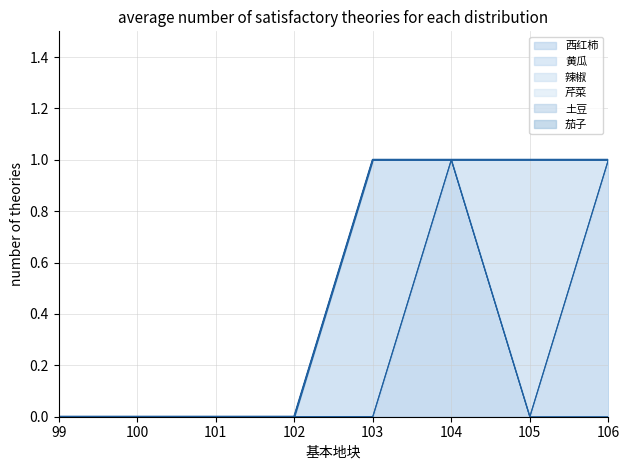

How many positive values does the 辣椒 series have?

1